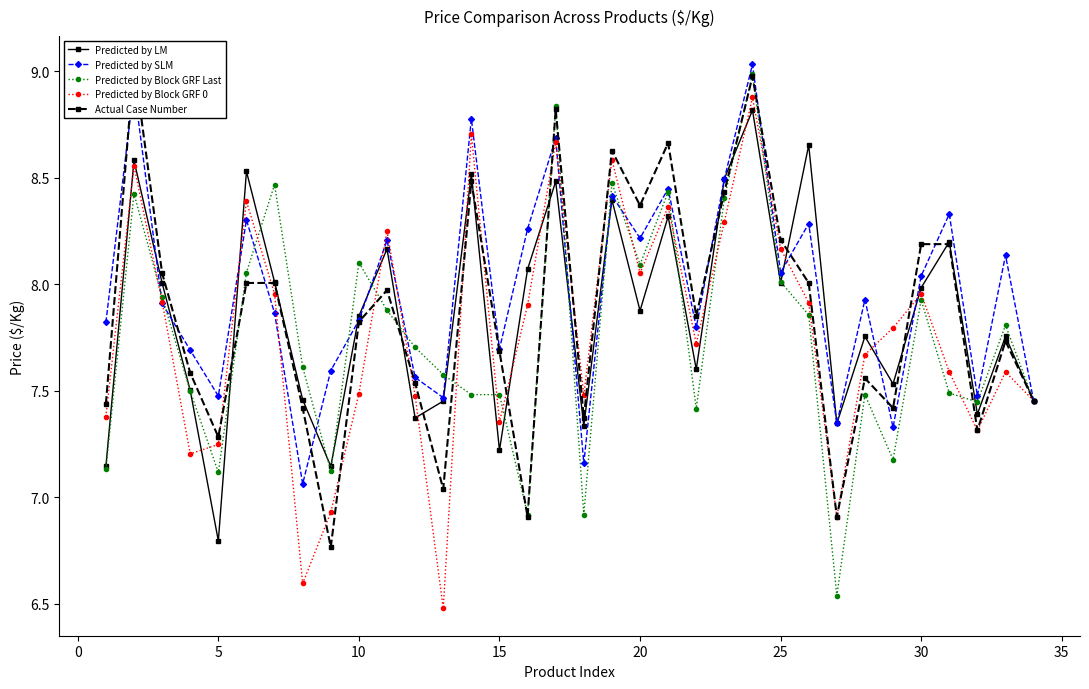

What is the average value of the Actual Case Number series?

7.9